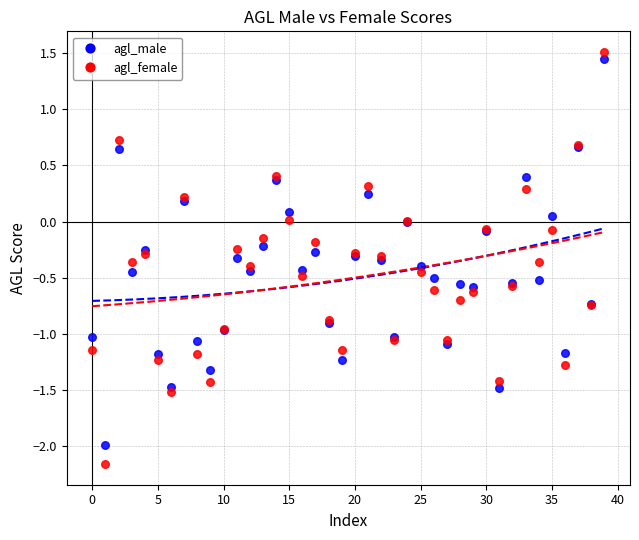

Which series contains the lowest Y value?

agl_female